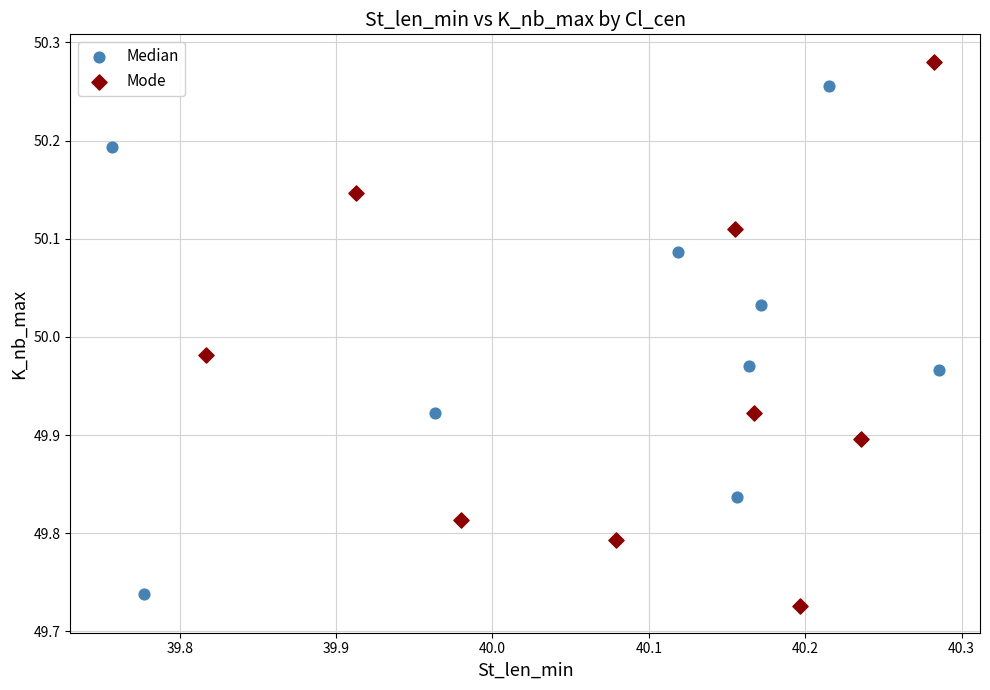

Which series has the largest Y range (max minus min)?

Mode